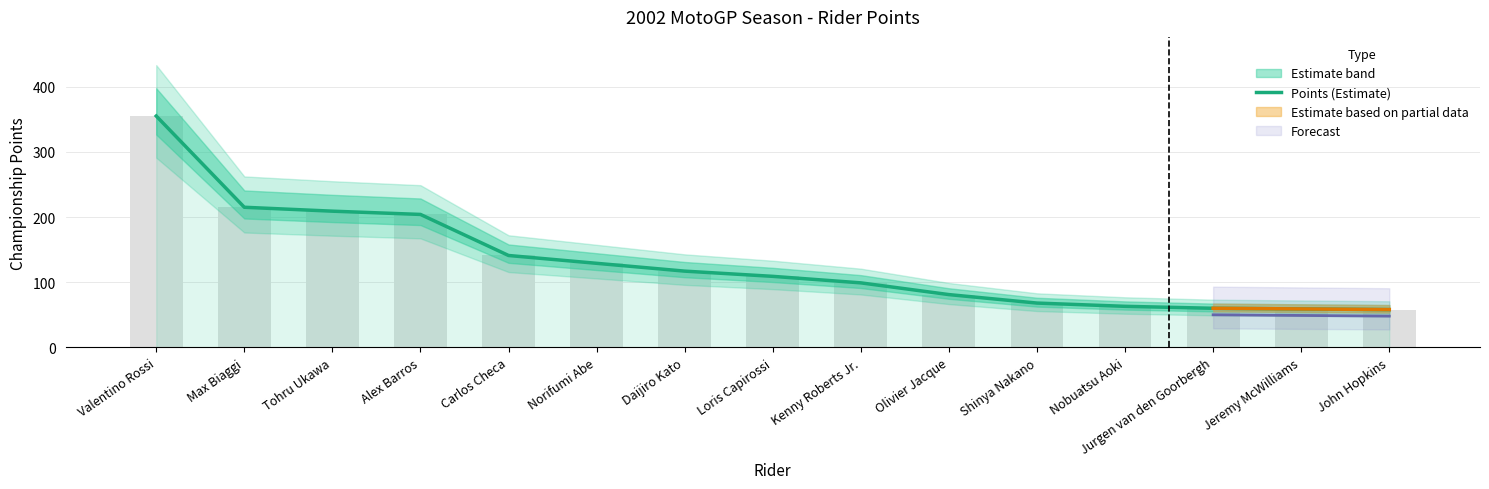

What is the change in value from Carlos Checa to Loris Capirossi?

-32